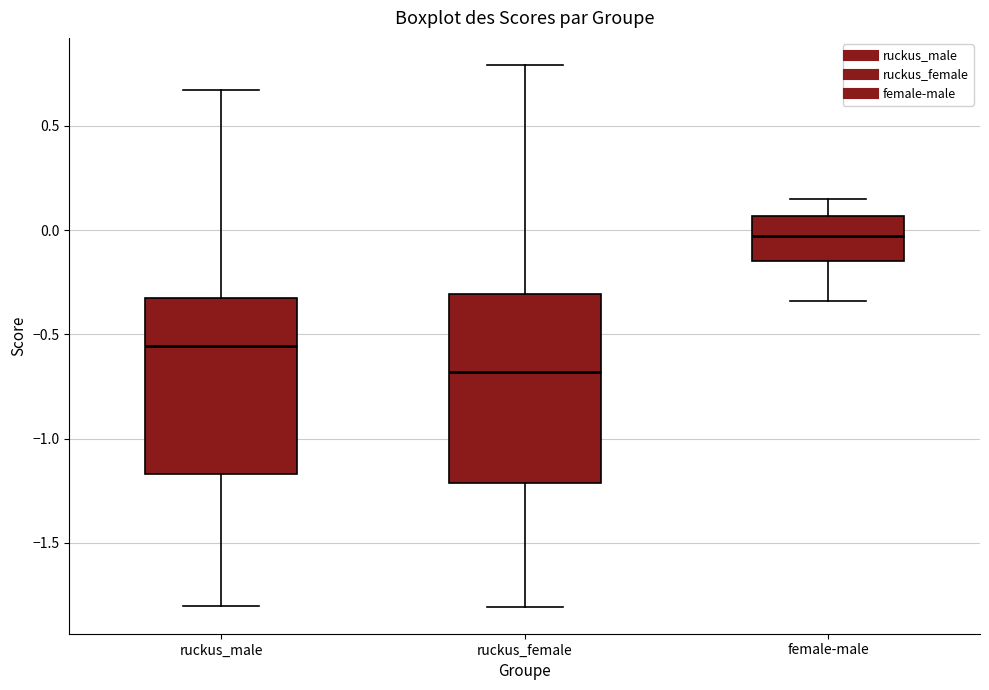

Reading left to right, transcribe this box plot: for each box, give where its median line is, the range the box spans, and where its two whiskers end, as read against the y-axis. The values are not printed on the chart, so give them approximately, as read against the axis.

ruckus_male: median -0.55, box -1.15 to -0.35, whiskers -1.80 to 0.65
ruckus_female: median -0.70, box -1.20 to -0.30, whiskers -1.80 to 0.80
female-male: median -0.05, box -0.15 to 0.05, whiskers -0.35 to 0.15